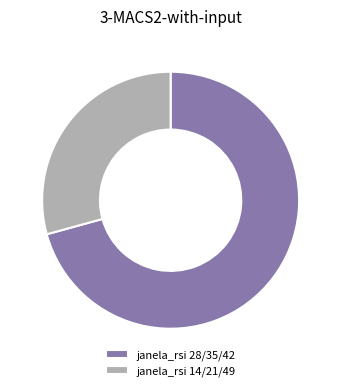

Which slice is the smallest?

janela_rsi 14/21/49